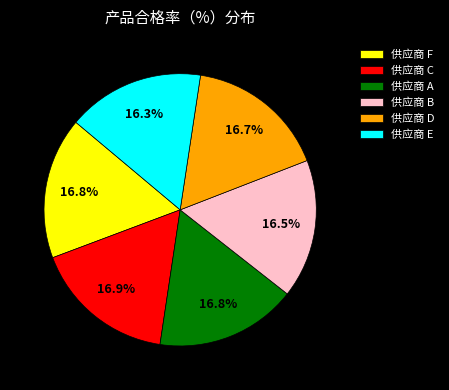

The 供应商 F slice represents 17% of the pie. True or false?

True